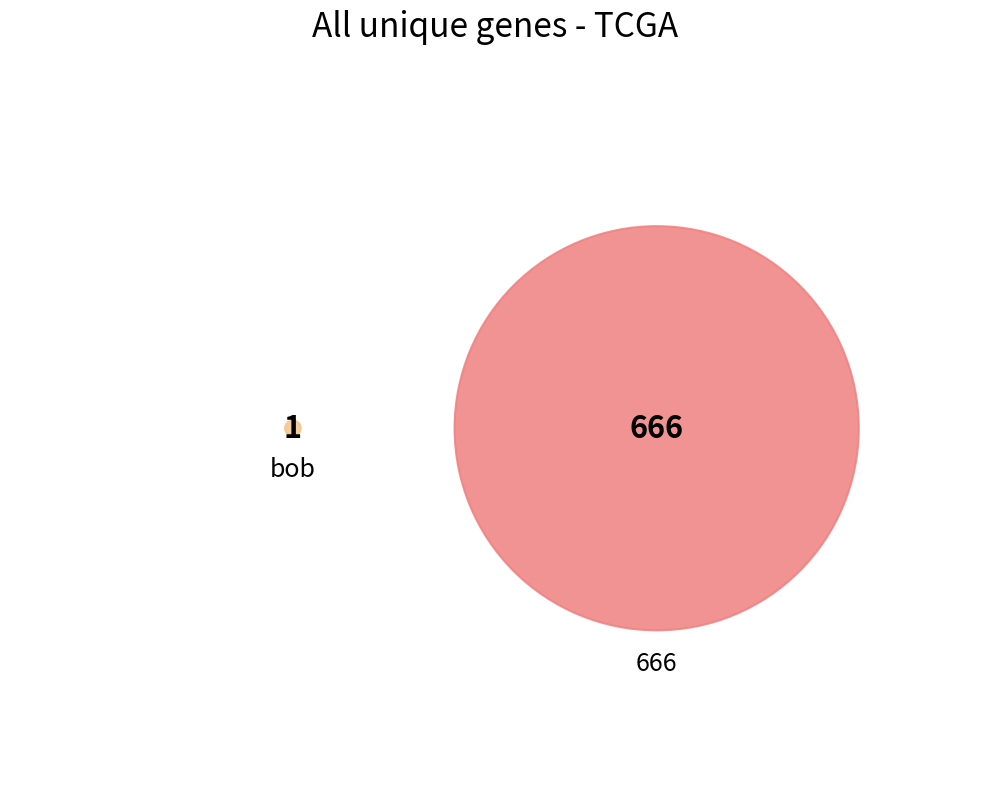

What percentage is NOT represented by ?

99.9%